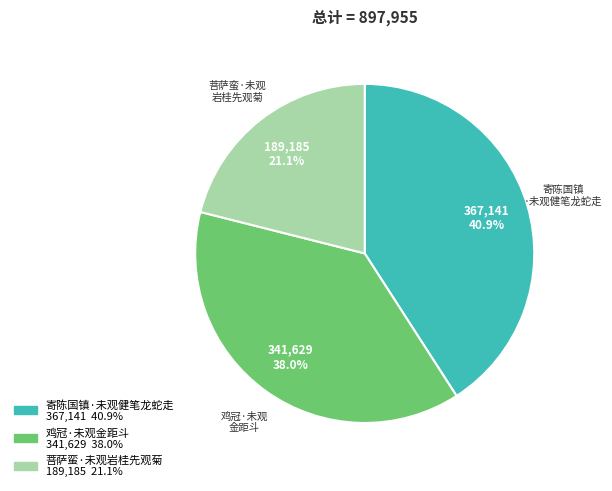

How many segments does this pie chart have?

3